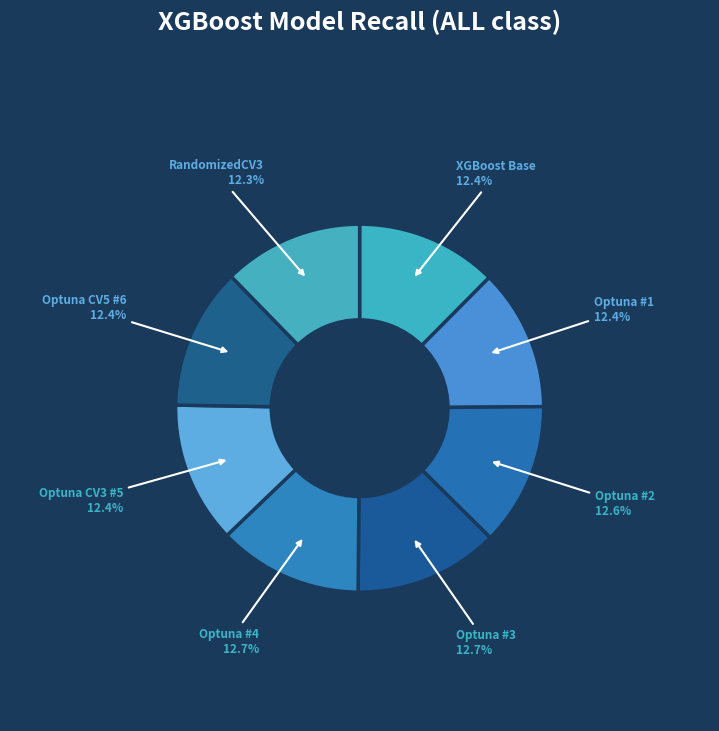

Count the number of slices in the pie.

8